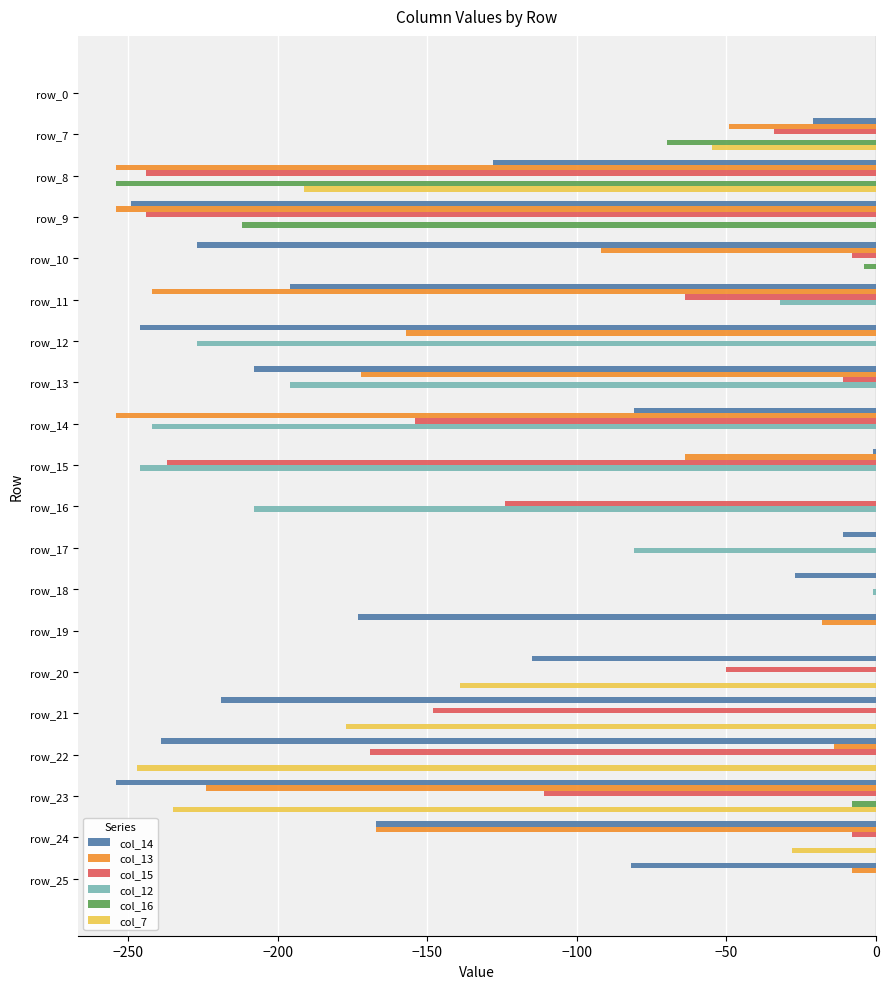

True or false: col_7 has a value of -166 at row_0.

False